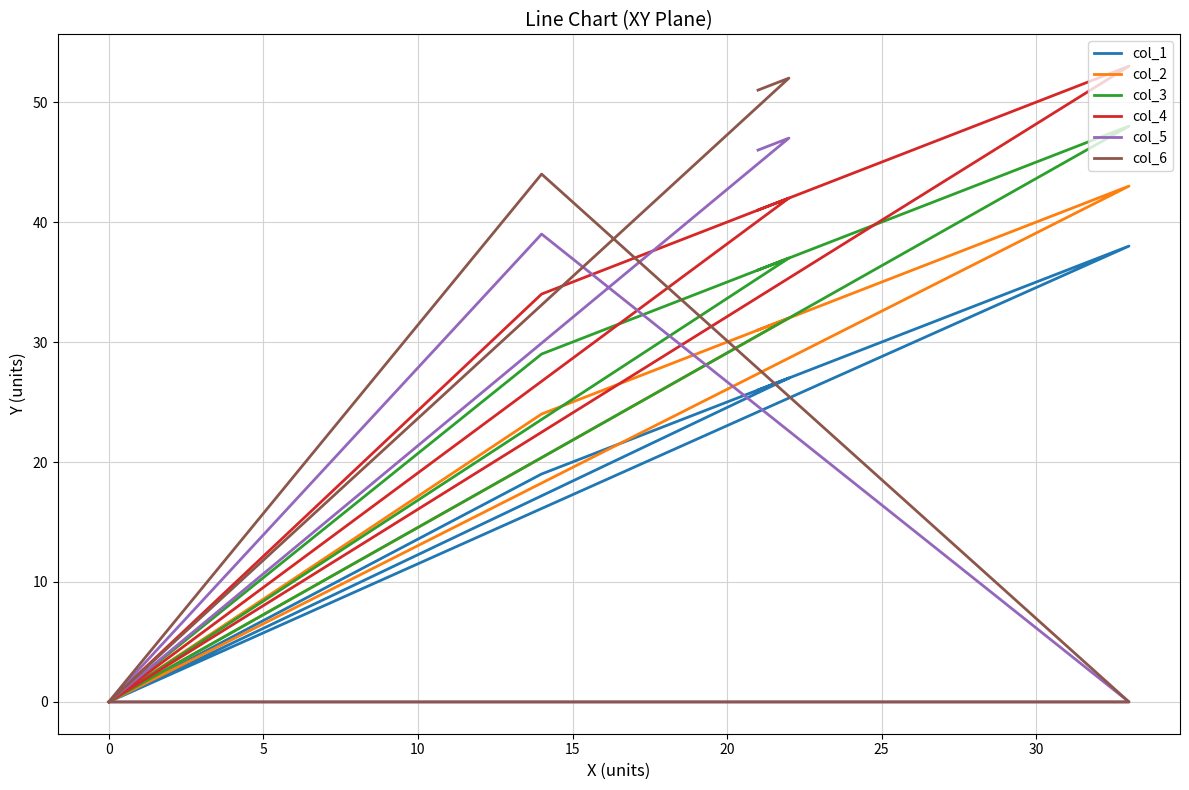

How many series are shown in this chart?

6